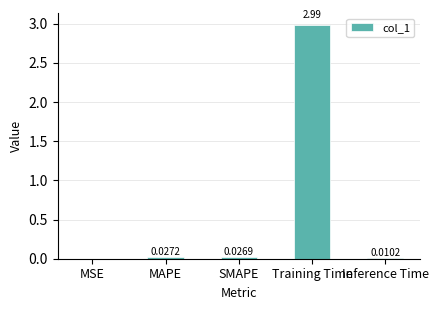

Which category has the highest value across all series?

Training Time